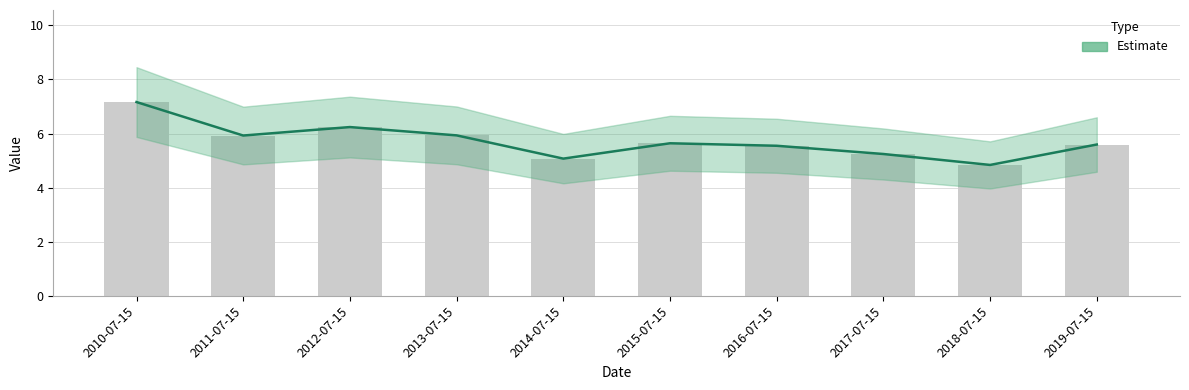

Reading right to left, transcribe all the data shown in this chart.

5.6	4.8	5.2	5.5	5.6	5.1	5.9	6.2	5.9	7.2